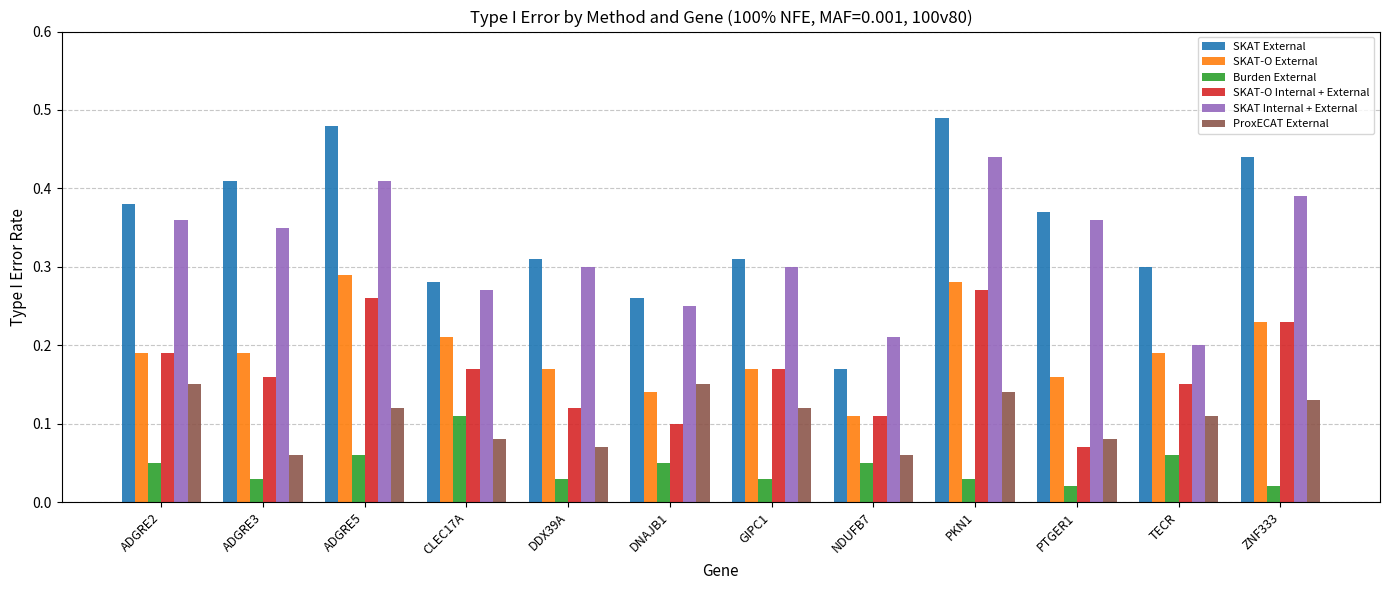

At how many categories does at least one series exceed 0?

12